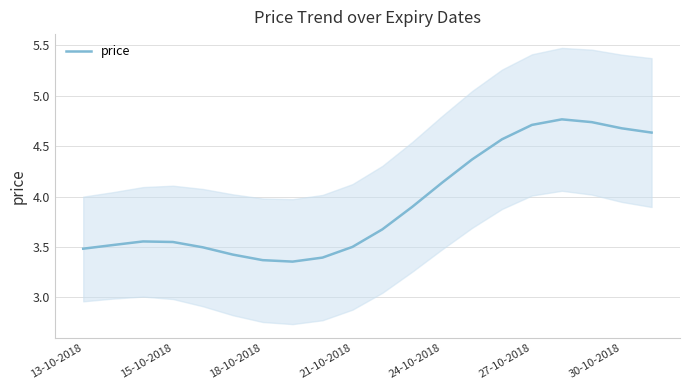

How many interior local valleys (lower than both neighbors) does the data have?

1